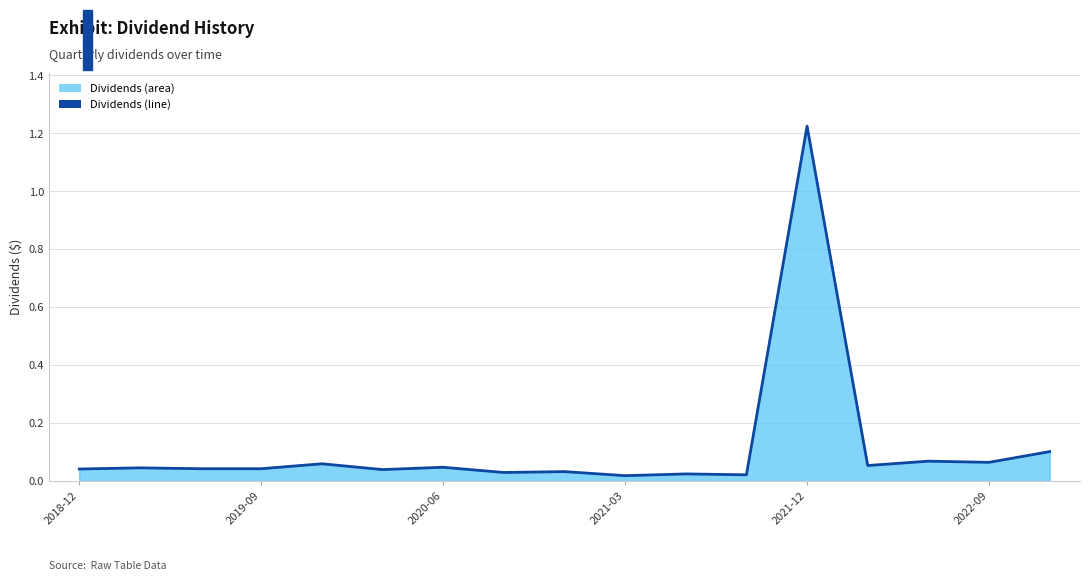

Which category has the highest value across all series?

2021-12